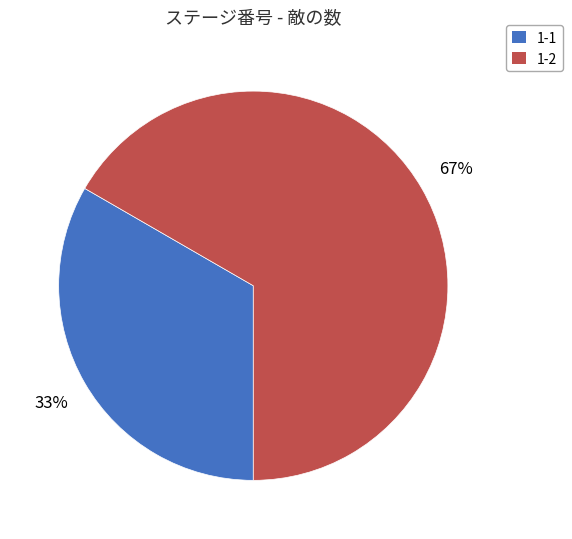

To the nearest percent, what percentage of the pie is 1-2?

67%